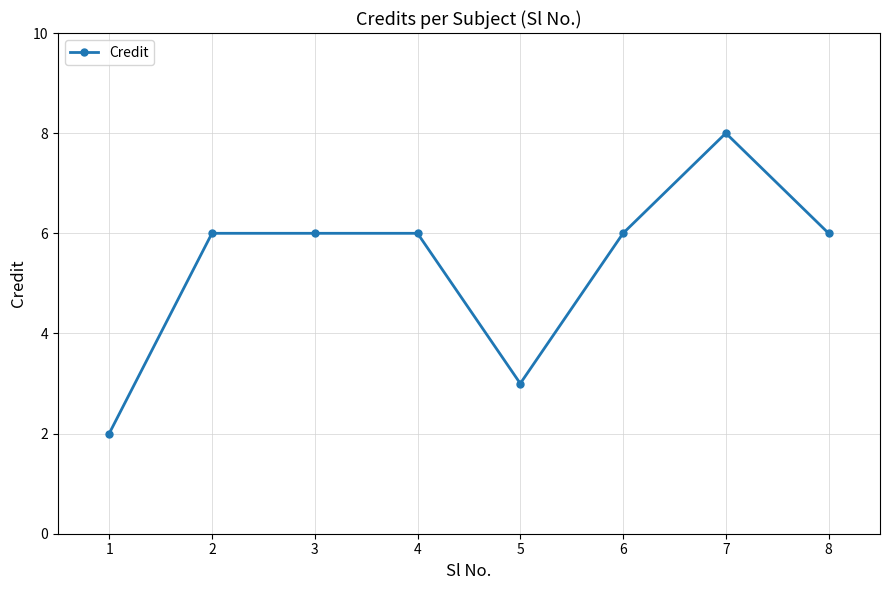

True or false: there are more than 0 points higher than both neighbors.

True